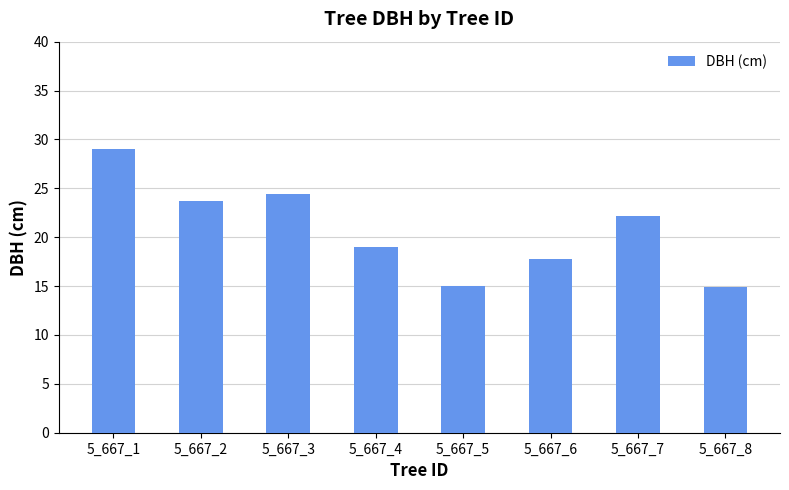

What is the average value?

20.8